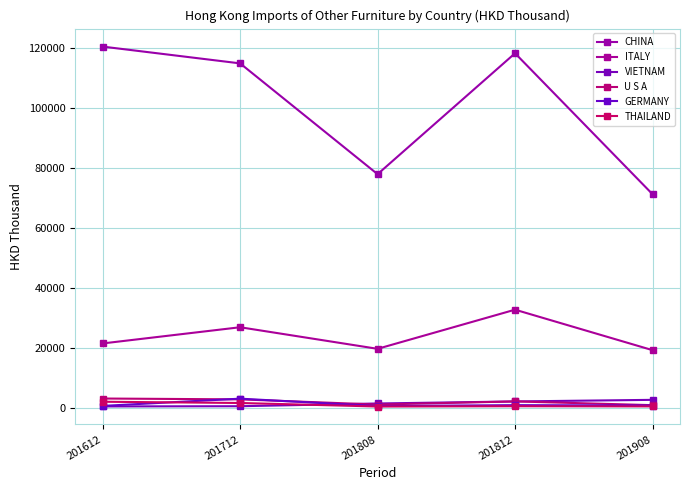

Where is VIETNAM nearest to the value 1566?

201808